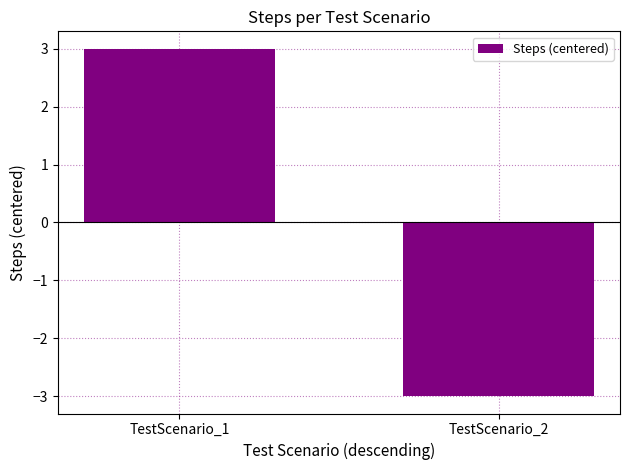

Between TestScenario_2 and TestScenario_1, which is larger?

TestScenario_1